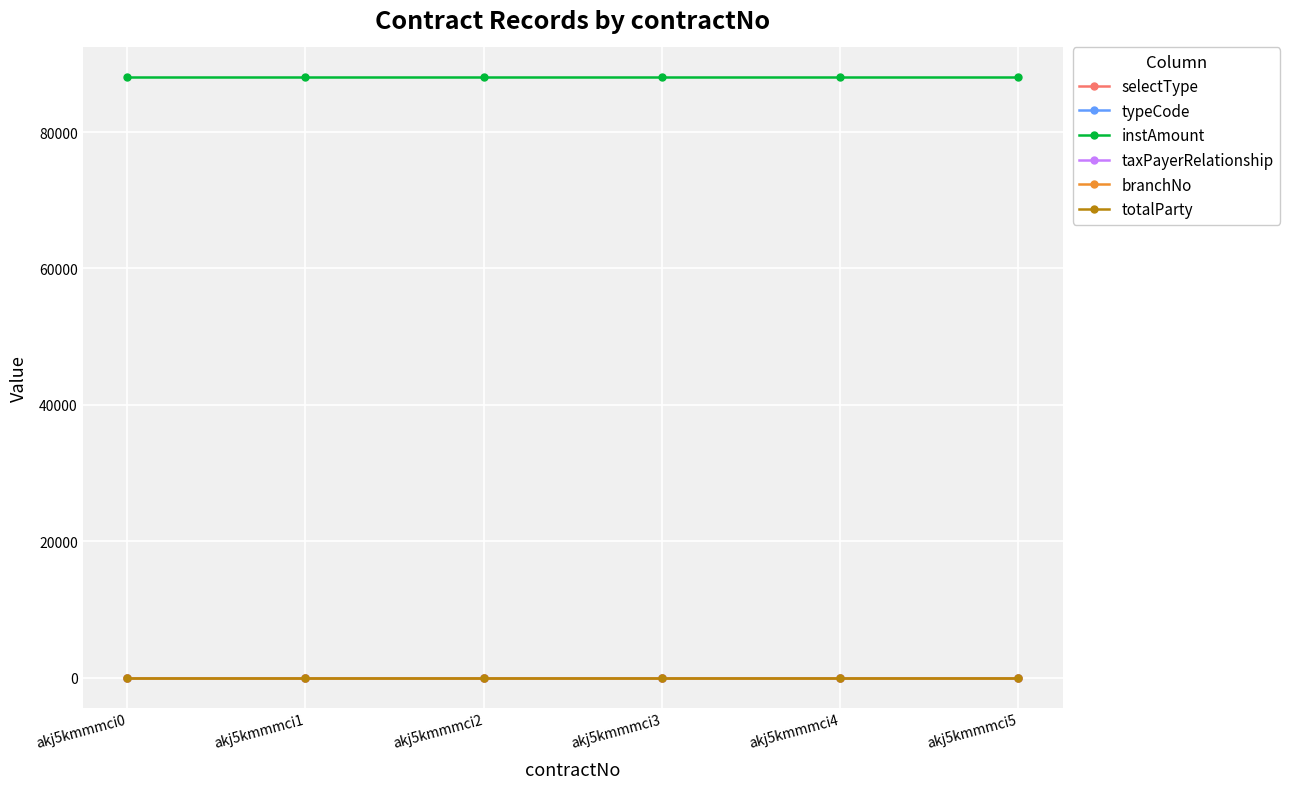

Is this an area chart (filled region under the line)?

No